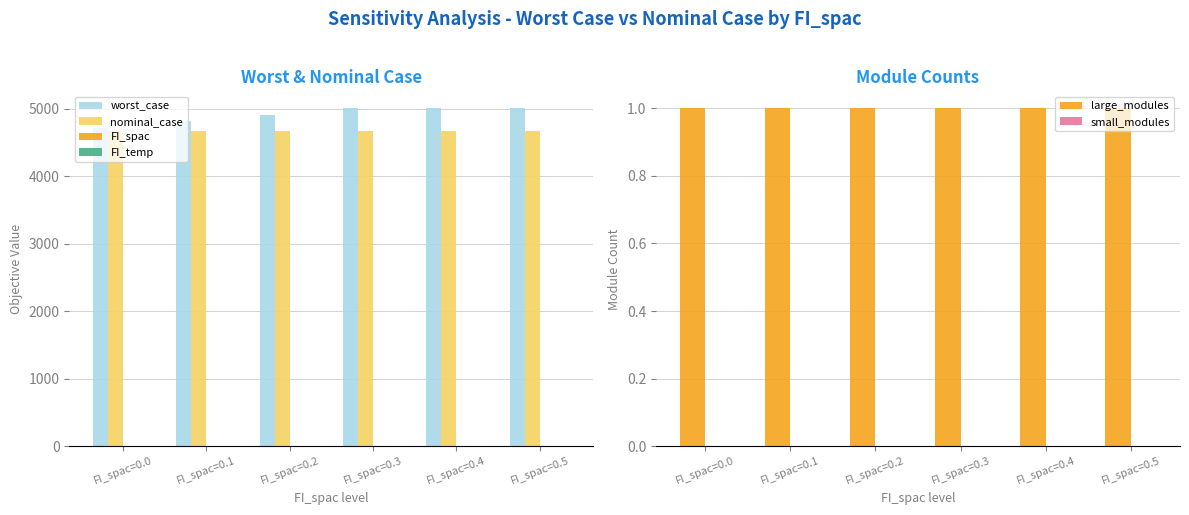

Between FI_spac=0.1 and FI_spac=0.3, which is larger?

FI_spac=0.3